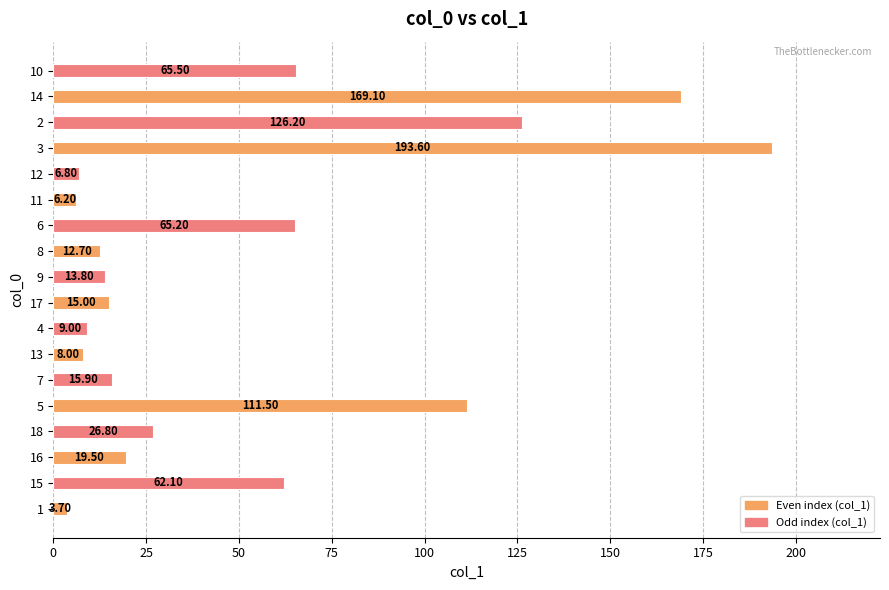

The value at 11 is 30.1. True or false?

False